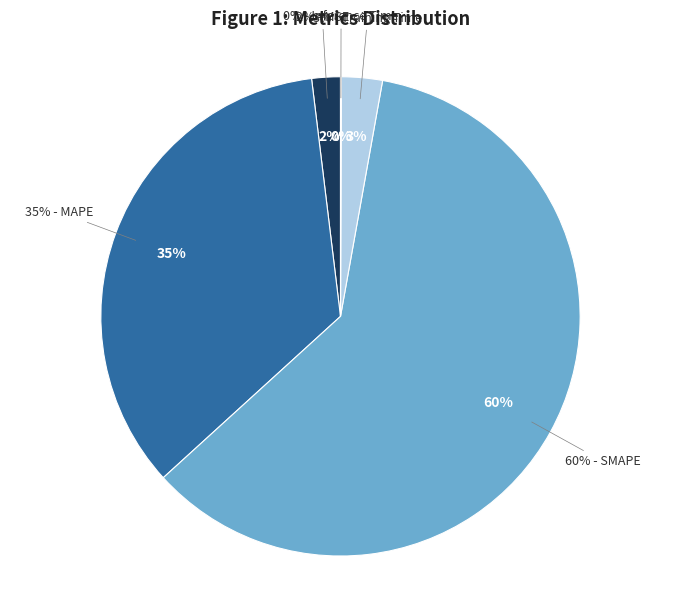

How many slices are in this pie chart?

5